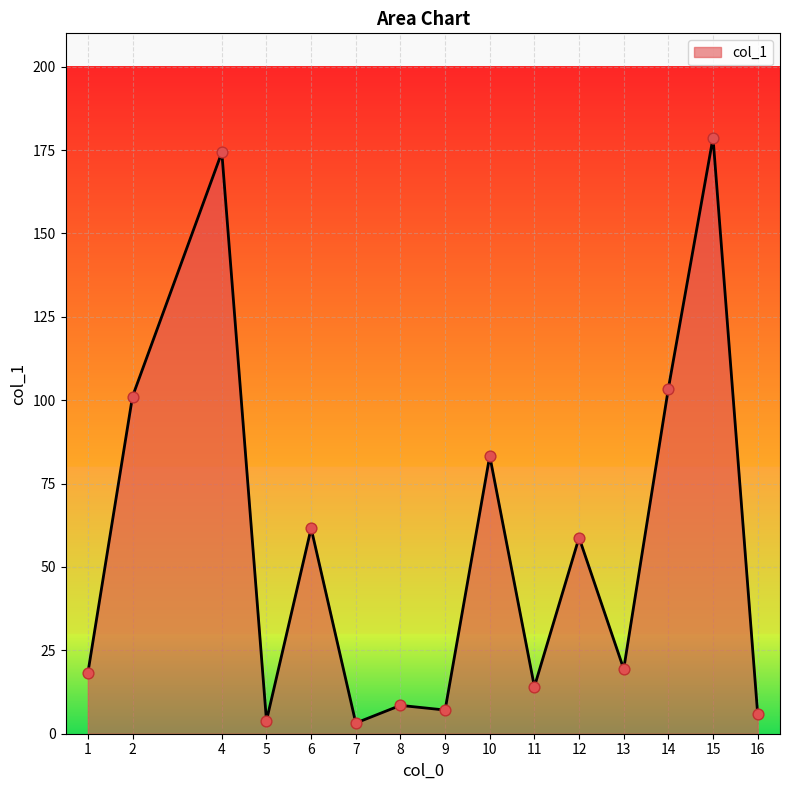

What is the ratio of the value at 16 to the value at 13?

0.3